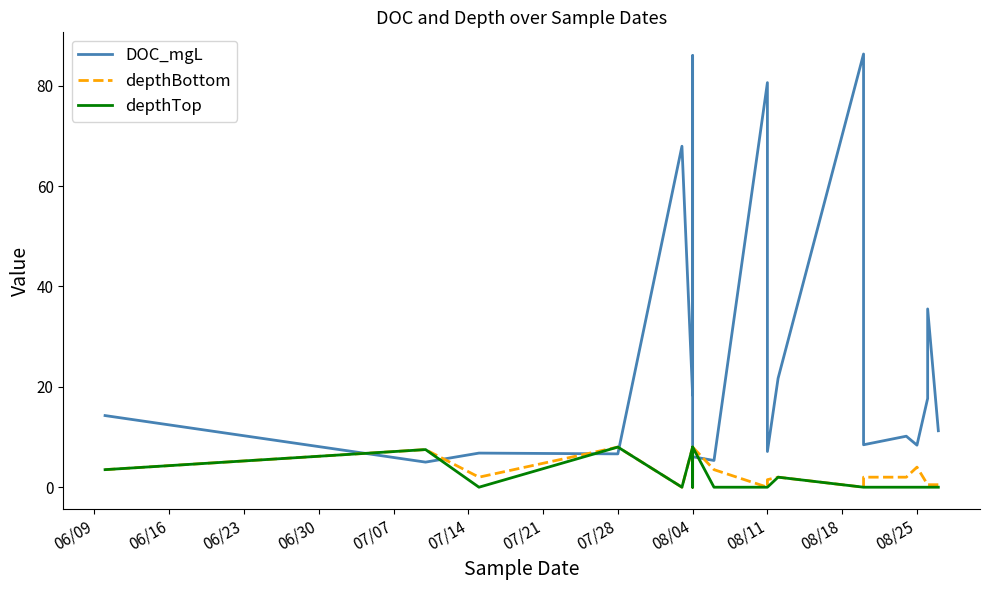

At how many categories does at least one series exceed 14?

9